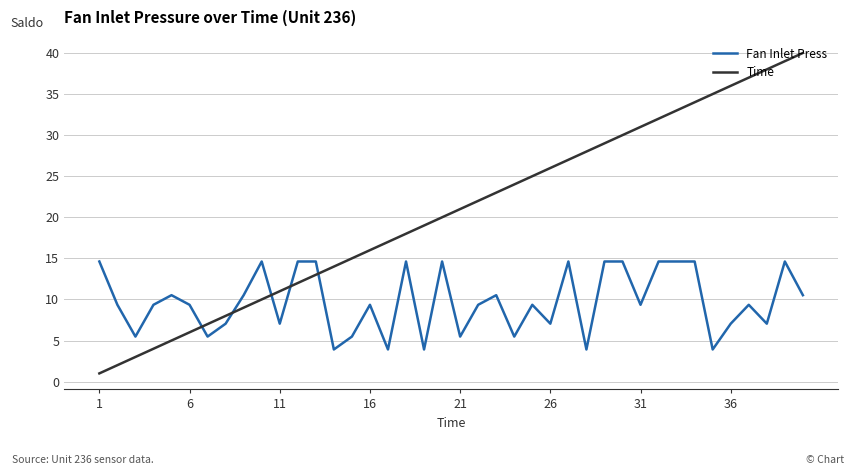

Which series ends up on top after the final intersection of Fan Inlet Press and Time?

Time